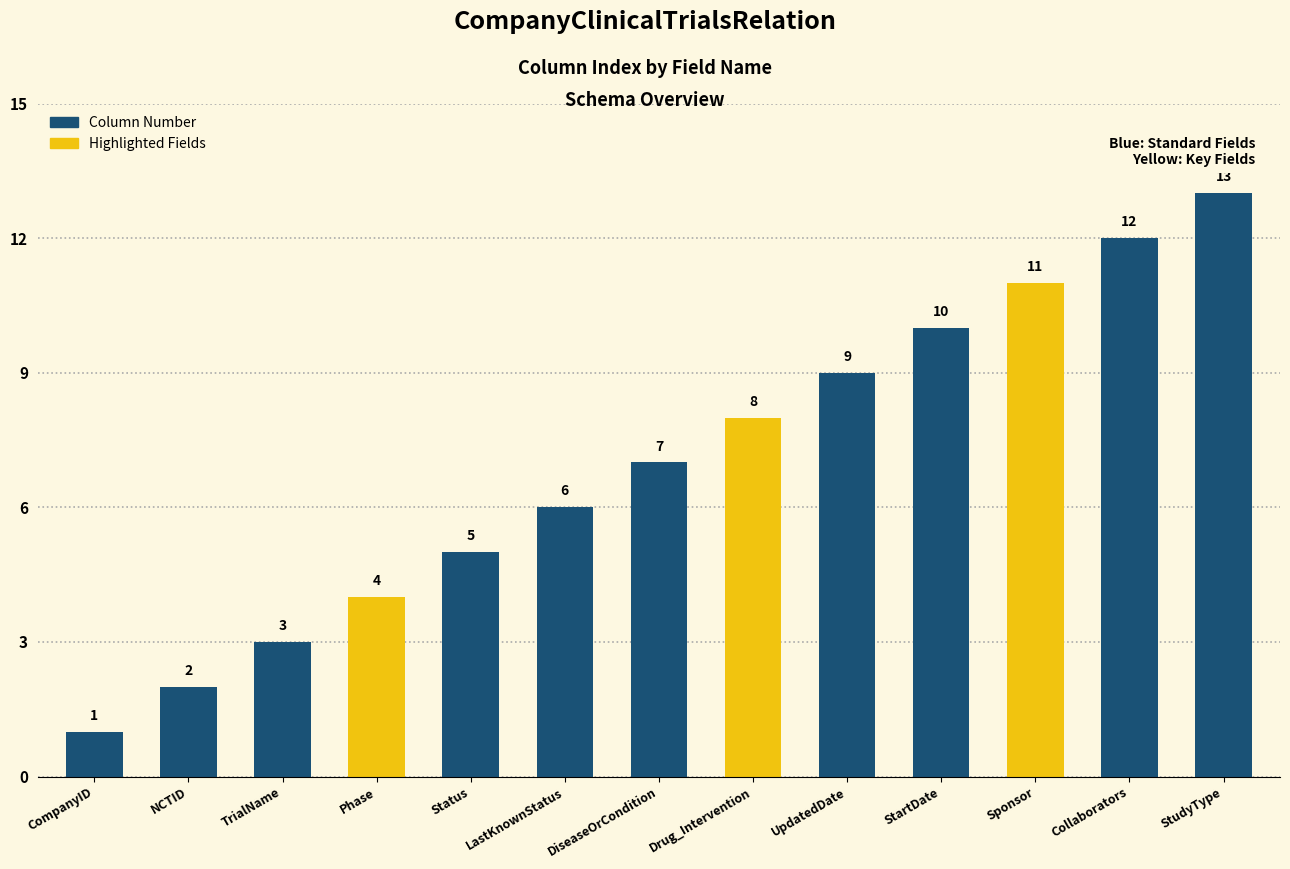

Are the bars horizontal?

No